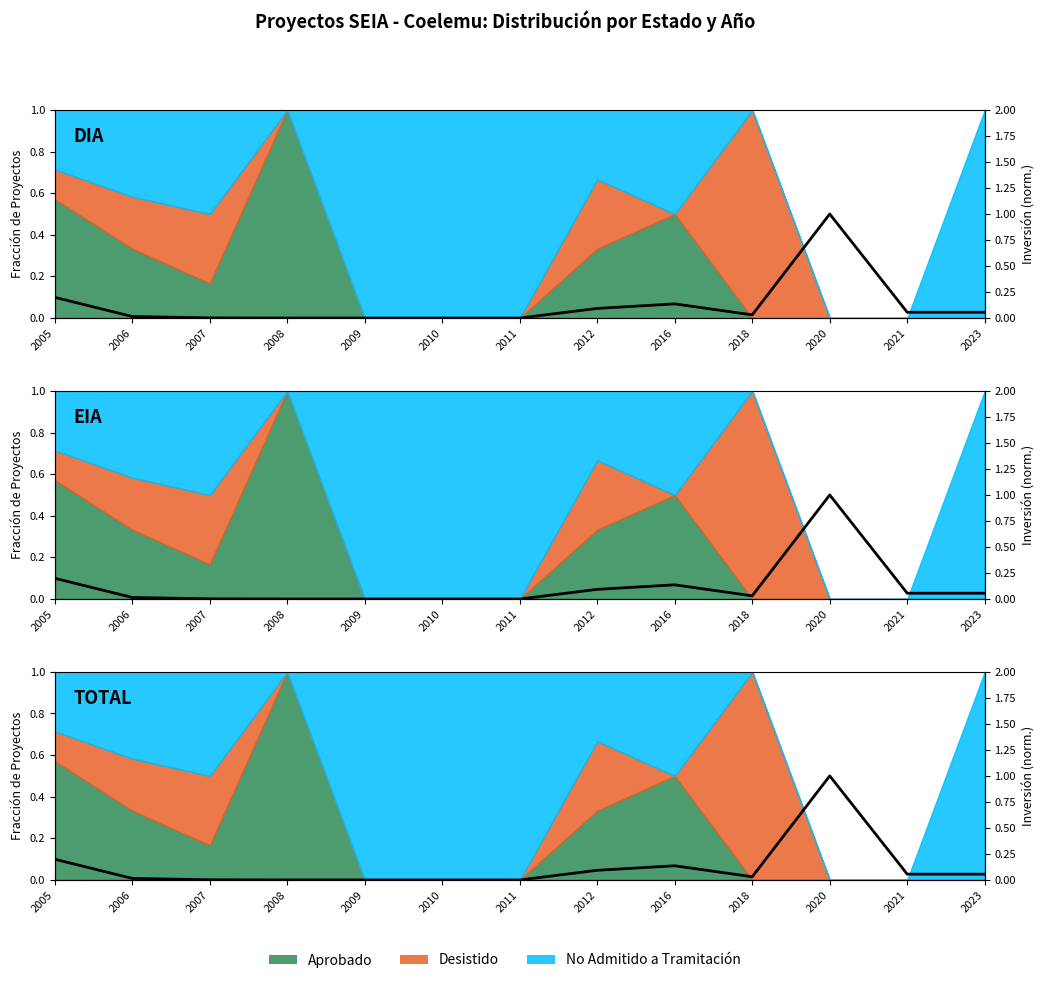

Rank the categories by value from highest to lowest.

2020, 2005, 2016, 2012, 2021, 2023, 2018, 2006, 2007, 2009, 2008, 2010, 2011